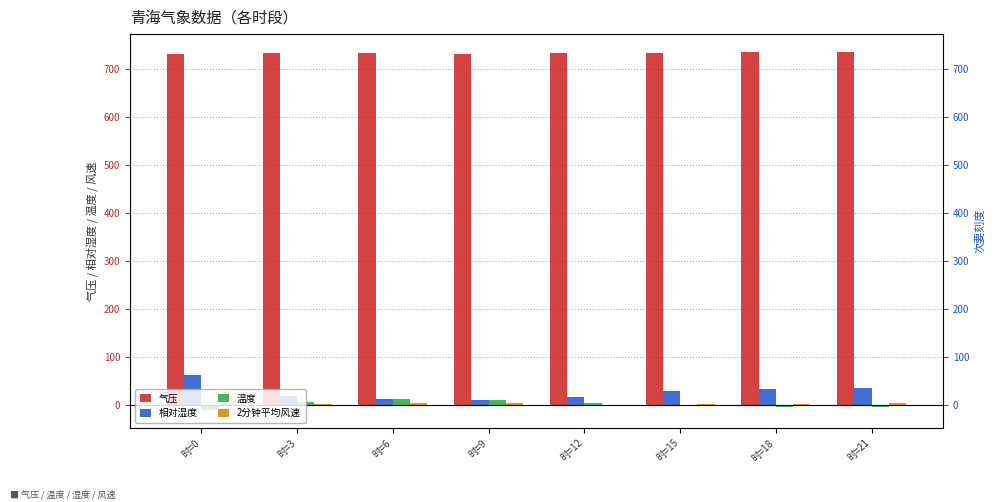

True or false: 2分钟平均风速 has a value of 0.8 at 时=12.

False